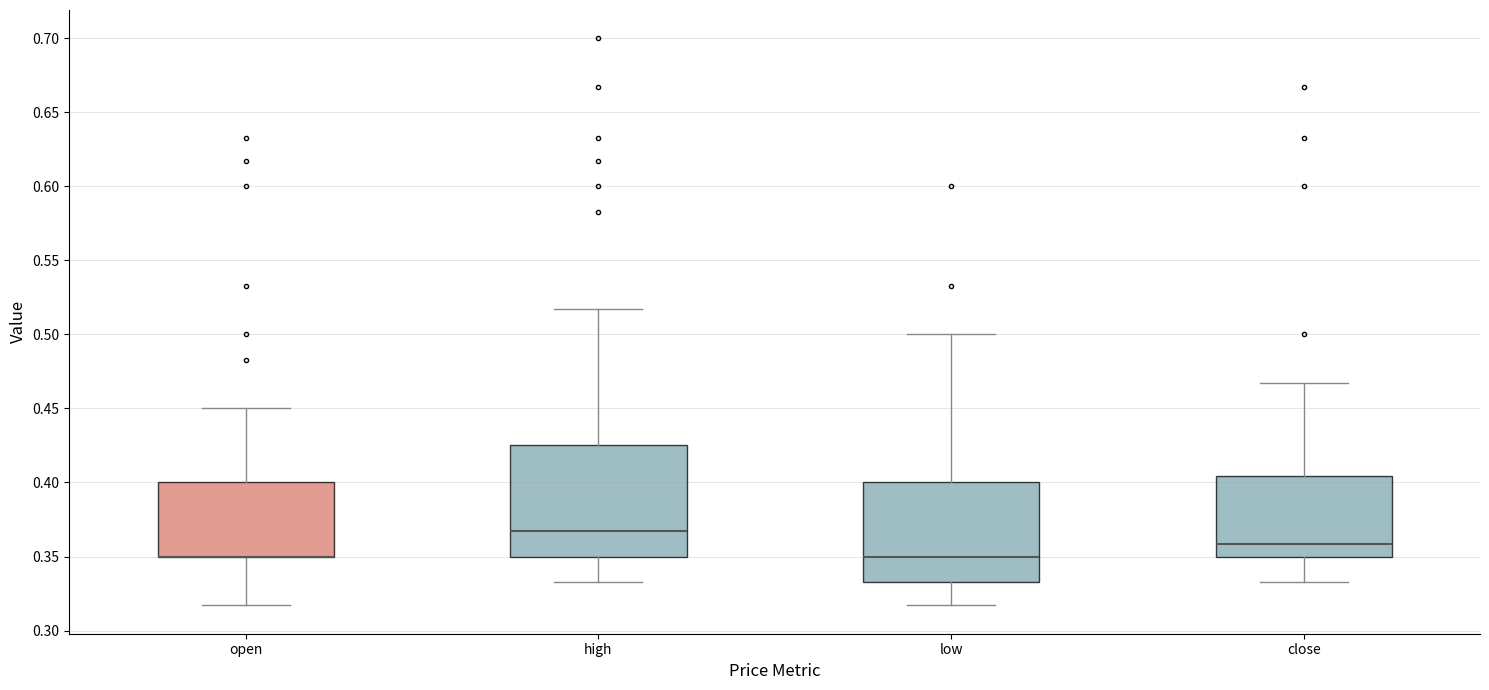

Reading left to right, transcribe this box plot: for each box, give where its median line is, the range the box spans, and where its two whiskers end, as read against the y-axis. The values are not printed on the chart, so give them approximately, as read against the axis.

open: median 0.350 (drawn on the box's lower edge), box 0.350 to 0.400, whiskers 0.315 to 0.450
high: median 0.365, box 0.350 to 0.425, whiskers 0.335 to 0.515
low: median 0.350, box 0.335 to 0.400, whiskers 0.315 to 0.500
close: median 0.360, box 0.350 to 0.405, whiskers 0.335 to 0.465